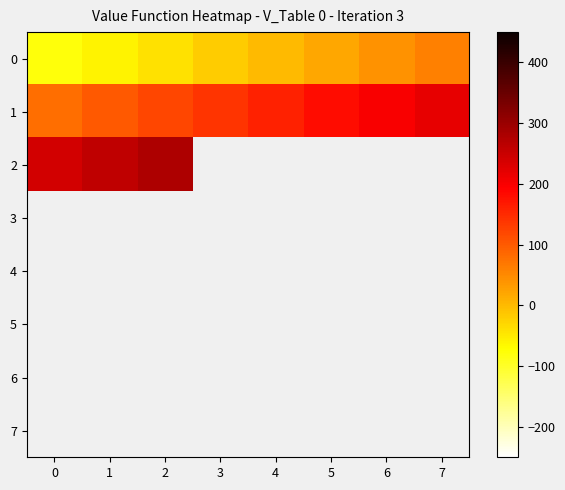

What is the difference between the highest and lowest values at 0?

320.0